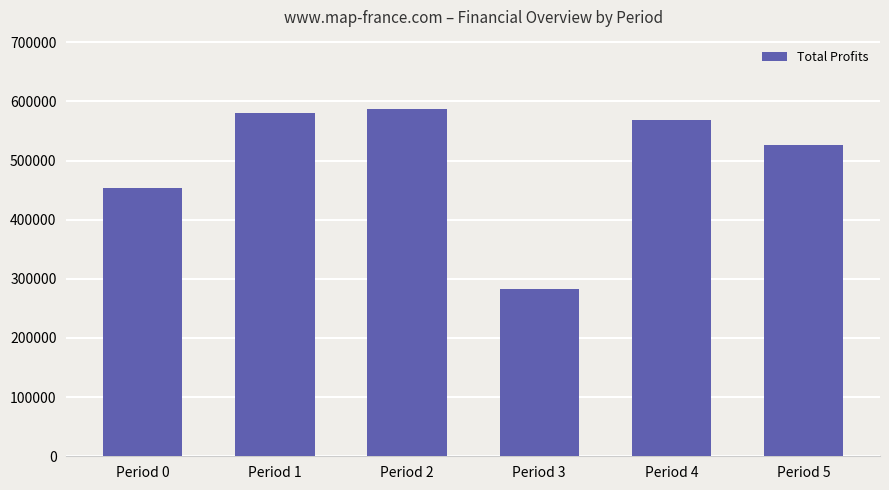

Count the number of categories in the chart.

6